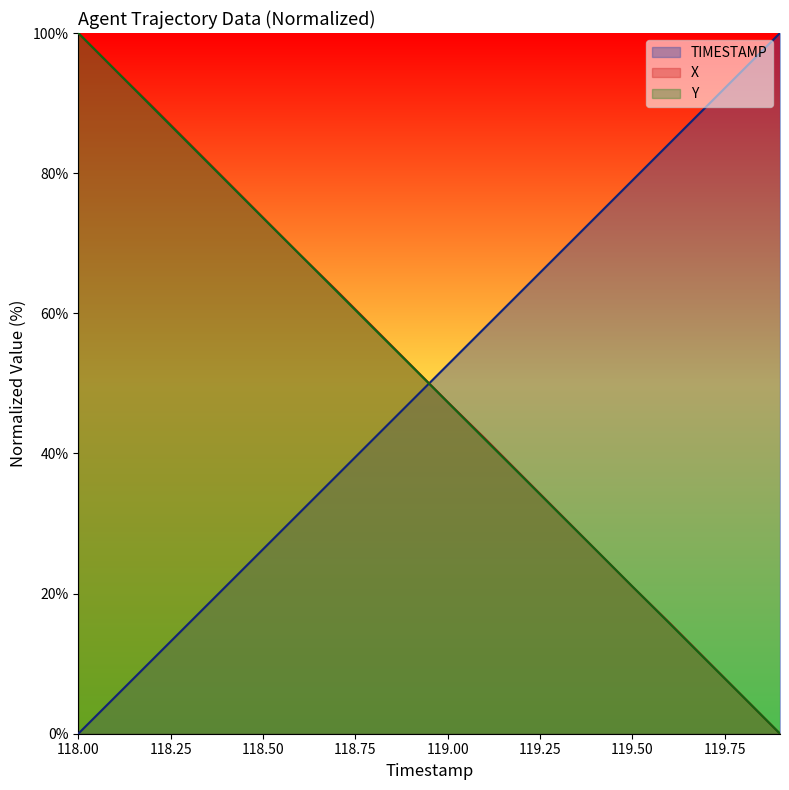

At which category is the sum across all series the highest?

118.00